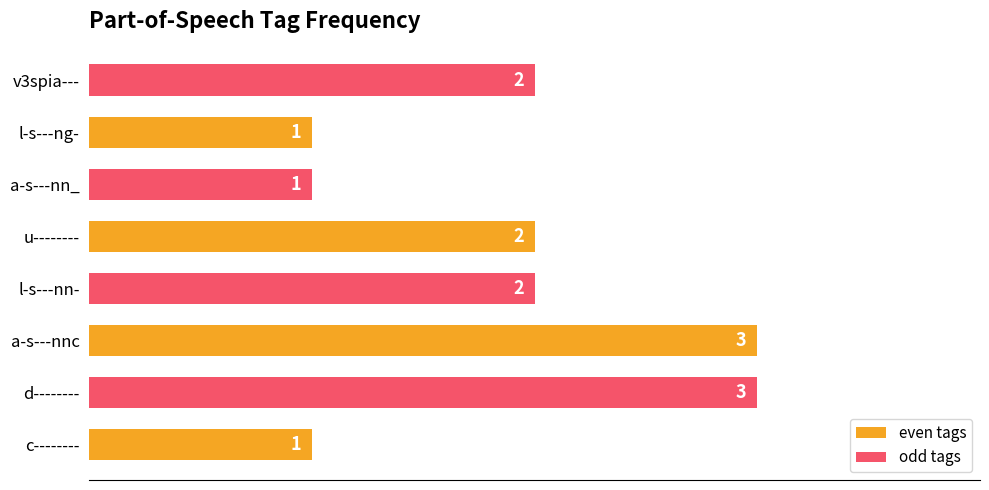

Which series changed the most between c-------- and u--------?

odd tags